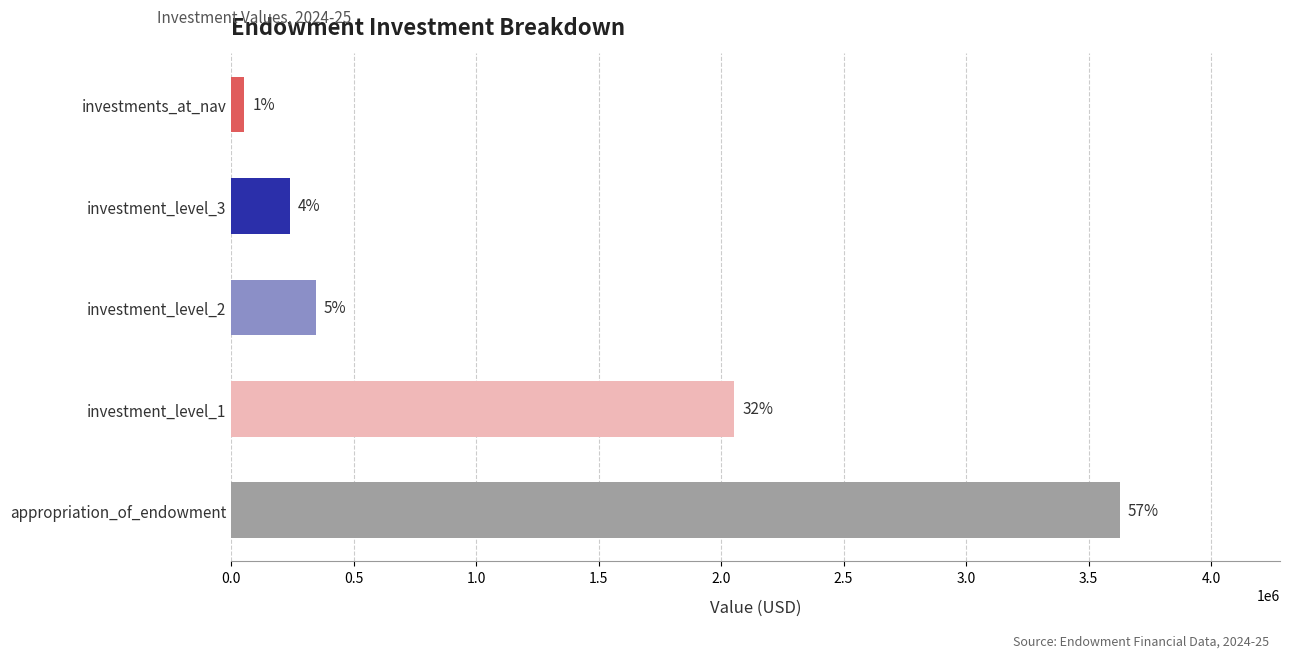

How many bars are there in total?

5